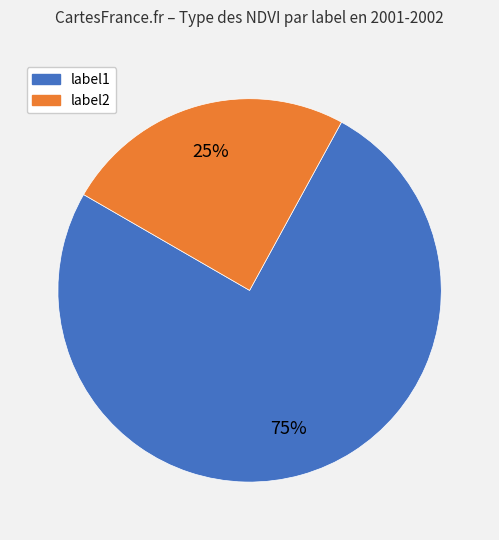

To the nearest percent, what is the average slice percentage?

50%